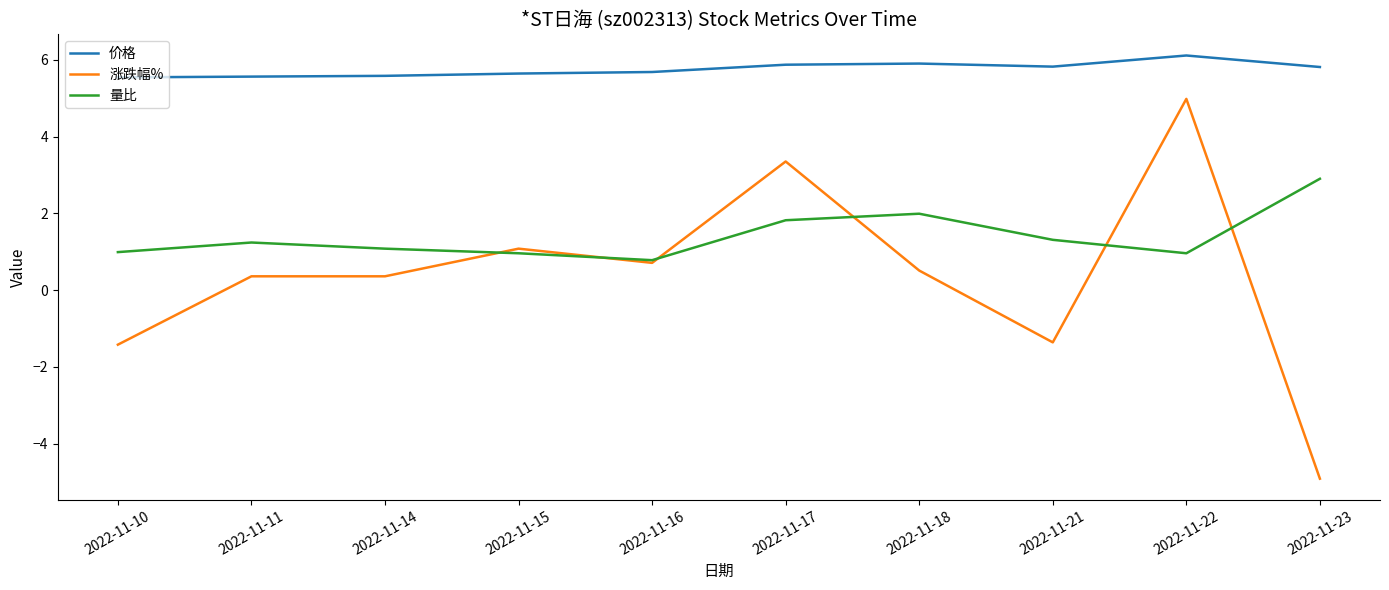

True or false: 涨跌幅% and 价格 intersect in this chart.

False